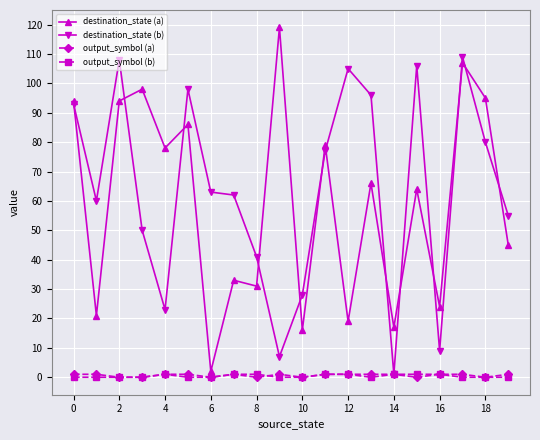

What is the average value of the destination_state (b) series?

64